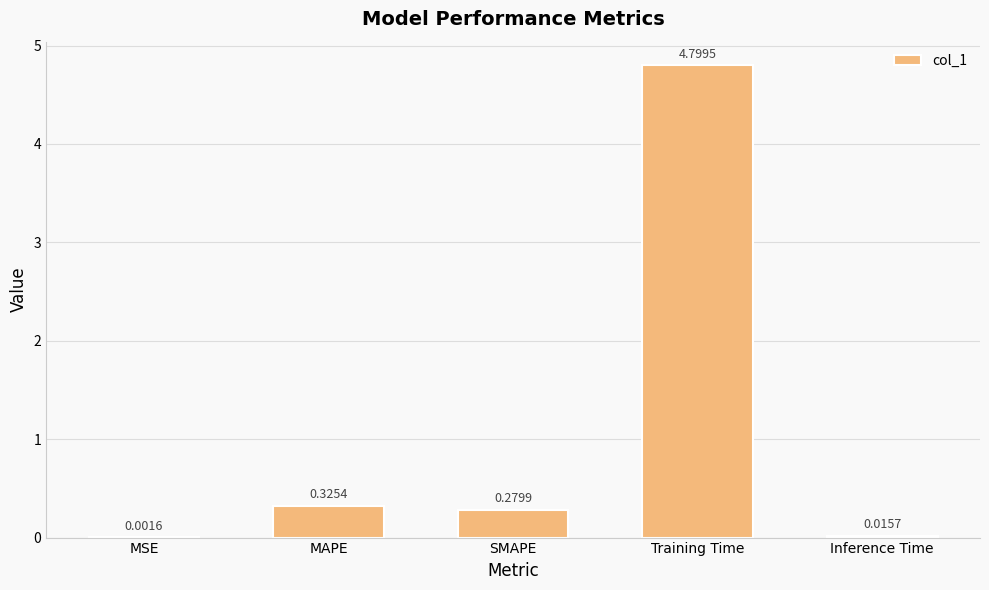

Between MSE and Inference Time, which is larger?

Inference Time